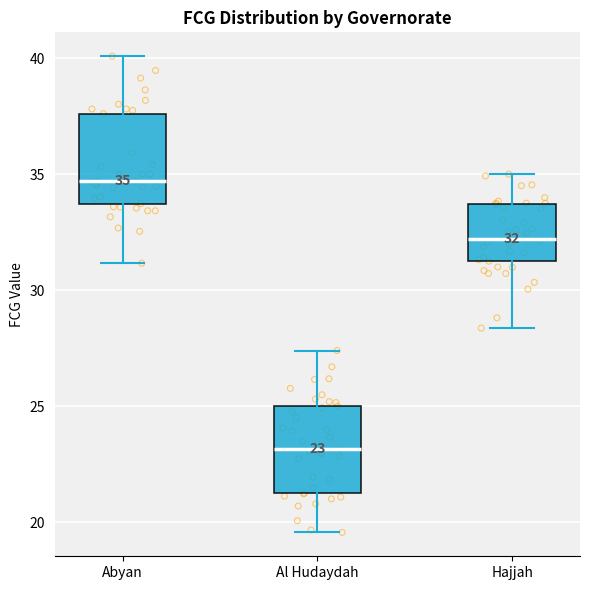

Which box has the lowest median line?

Al Hudaydah